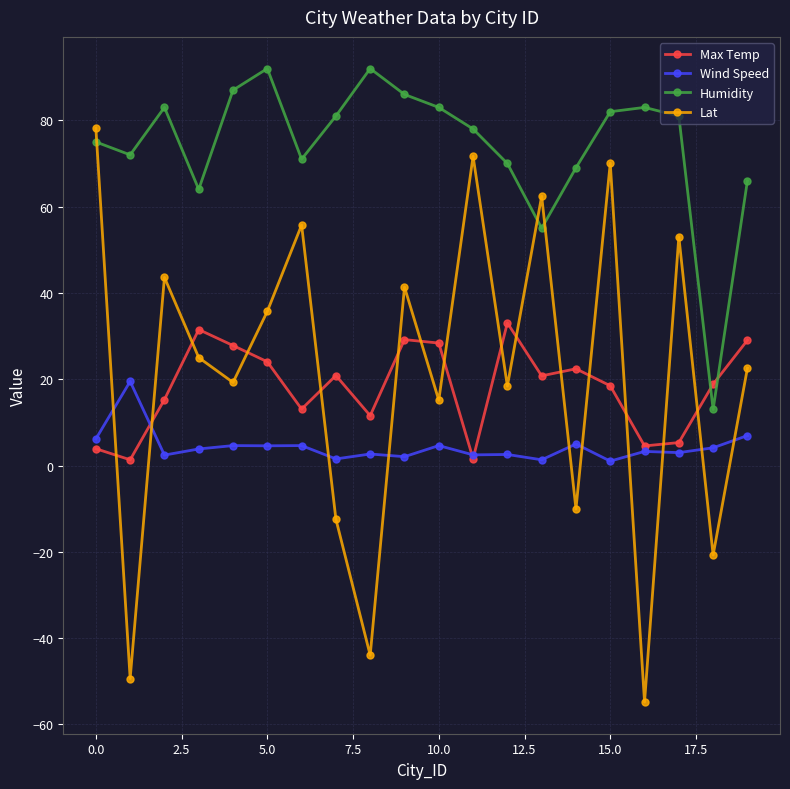

What is the maximum value shown in the chart?

92.0